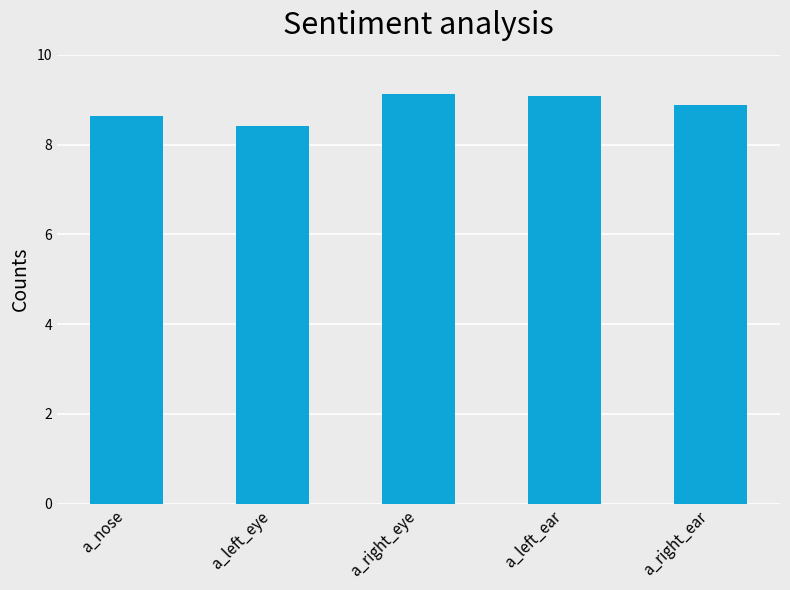

What is the difference between the values at a_nose and a_right_eye?

0.5